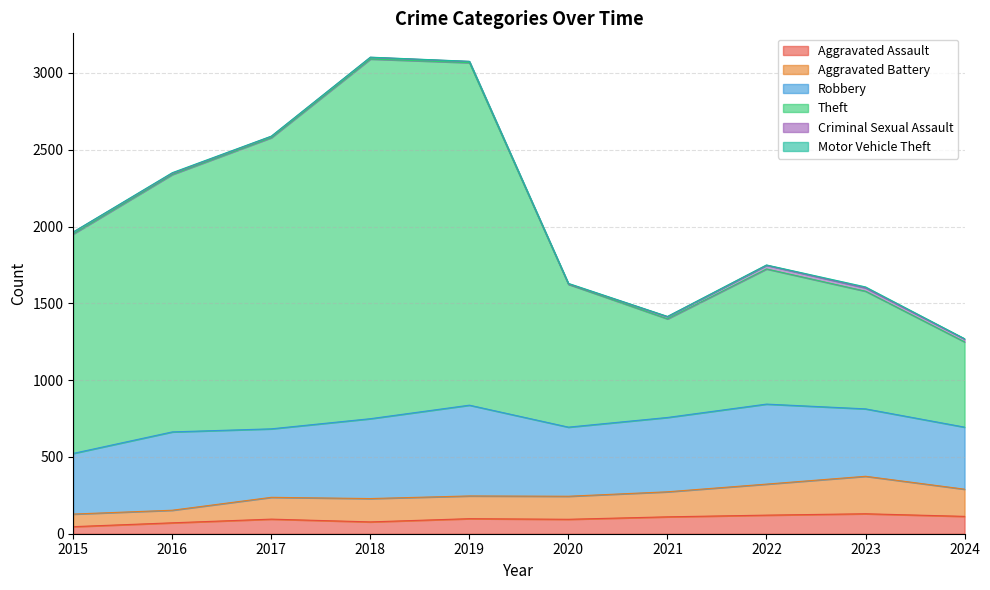

Count the number of categories in the chart.

10